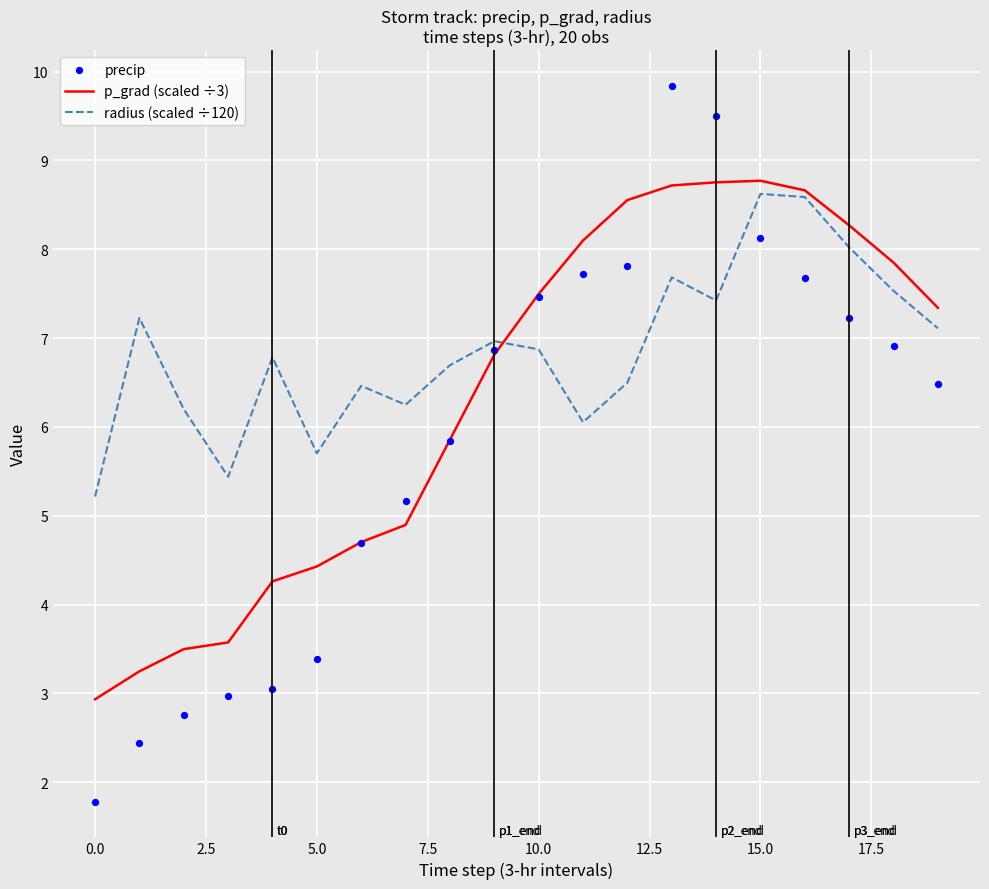

Which series reaches the maximum Y coordinate?

precip